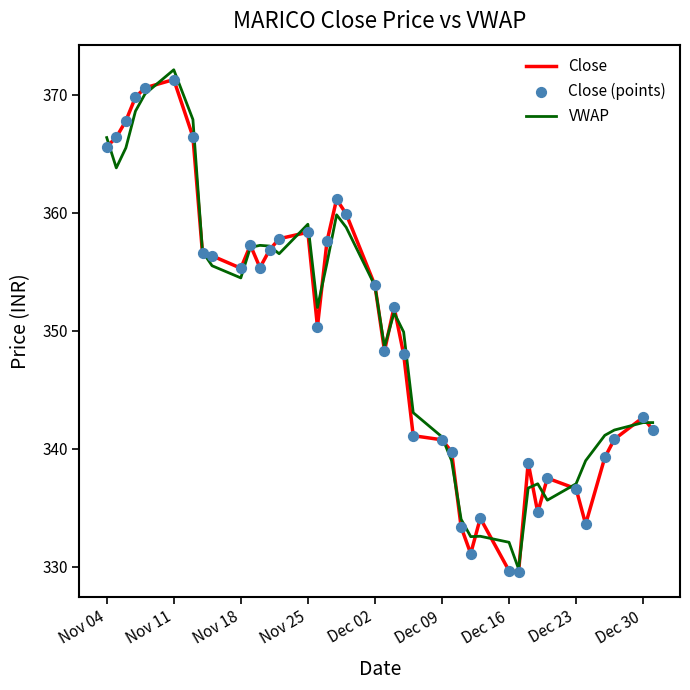

What is the highest value of the Close series?

371.3